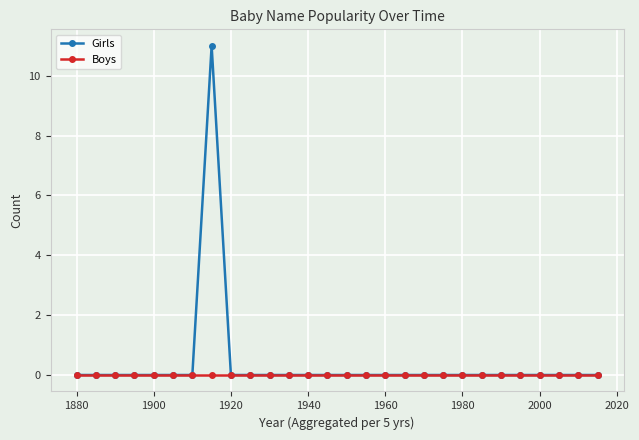

Reading right to left, list all the values displayed in this chart.

Girls: 0	0	0	0	0	0	0	0	0	0	0	0	0	0	0	0	0	0	0	0	11	0	0	0	0	0	0	0
Boys: 0	0	0	0	0	0	0	0	0	0	0	0	0	0	0	0	0	0	0	0	0	0	0	0	0	0	0	0